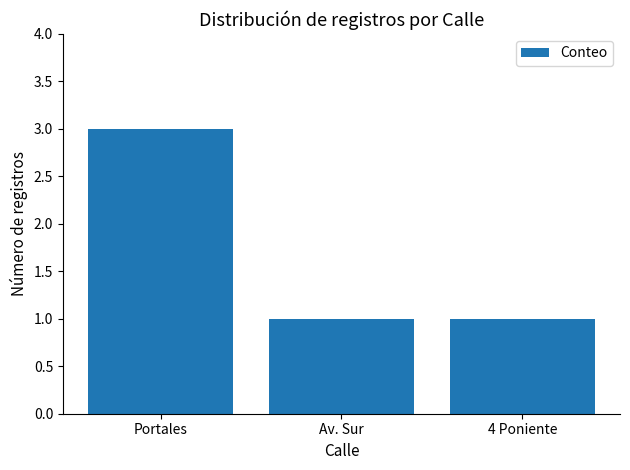

Read the value at Portales.

3